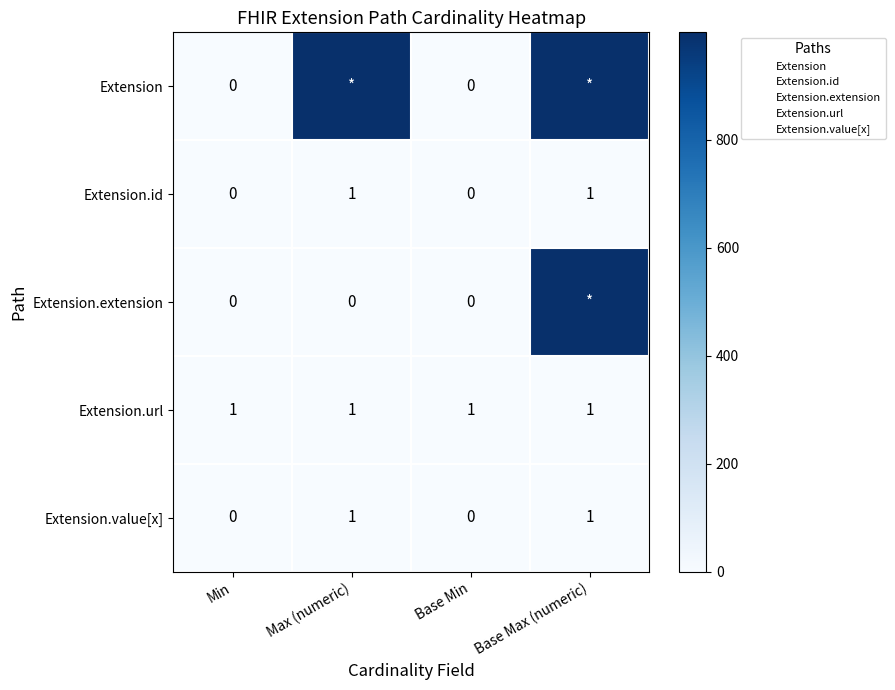

Count the Extension.id values in the range 0 to 1.

4